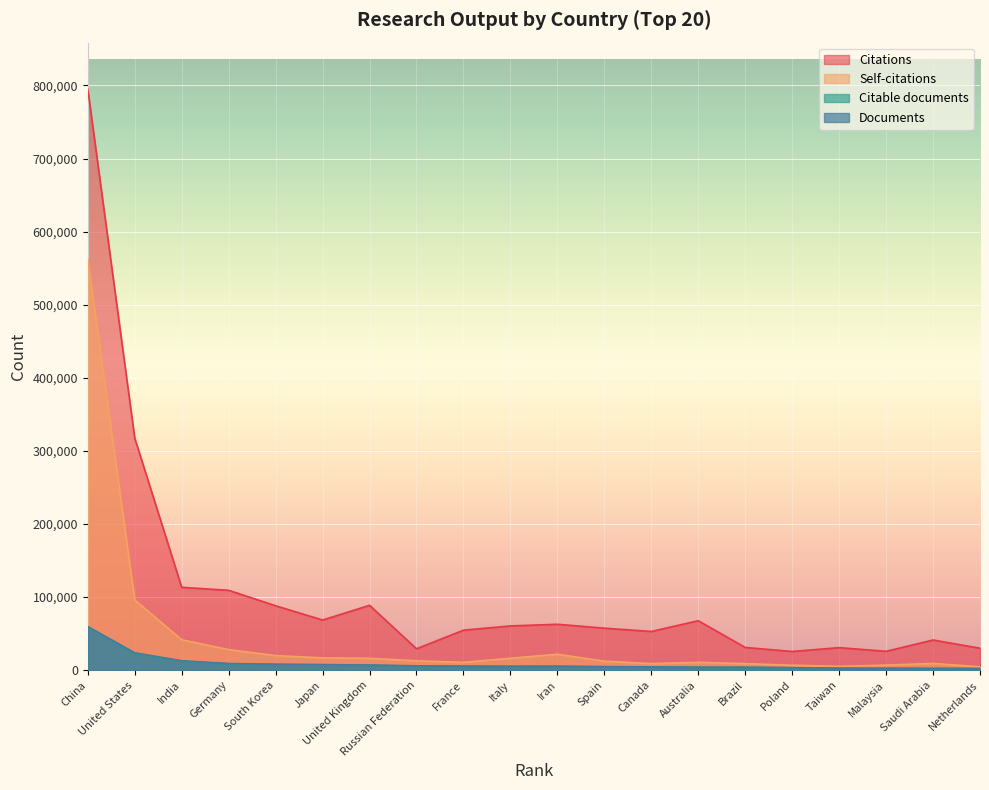

How many data points in Self-citations are less than 12763?

10